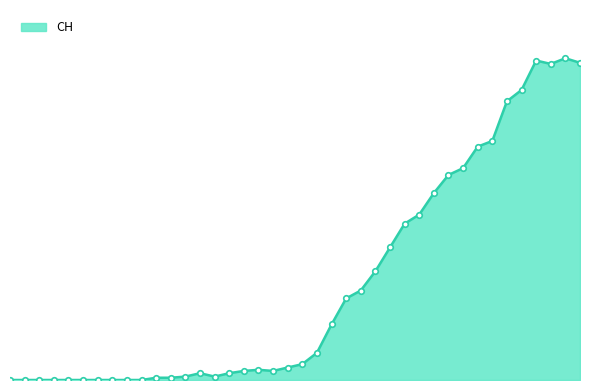

What is the average value?

84